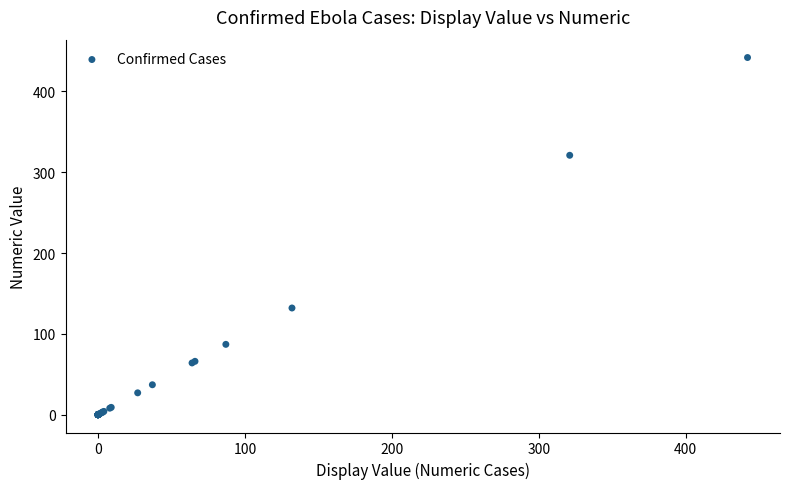

What Y value in the scatter plot is closest to 221?

132